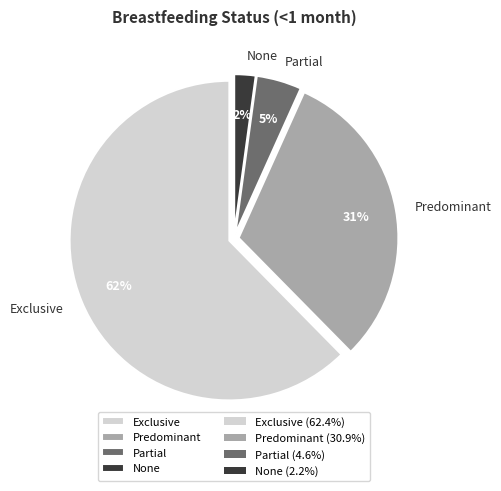

To the nearest percent, what is the average slice percentage?

25%